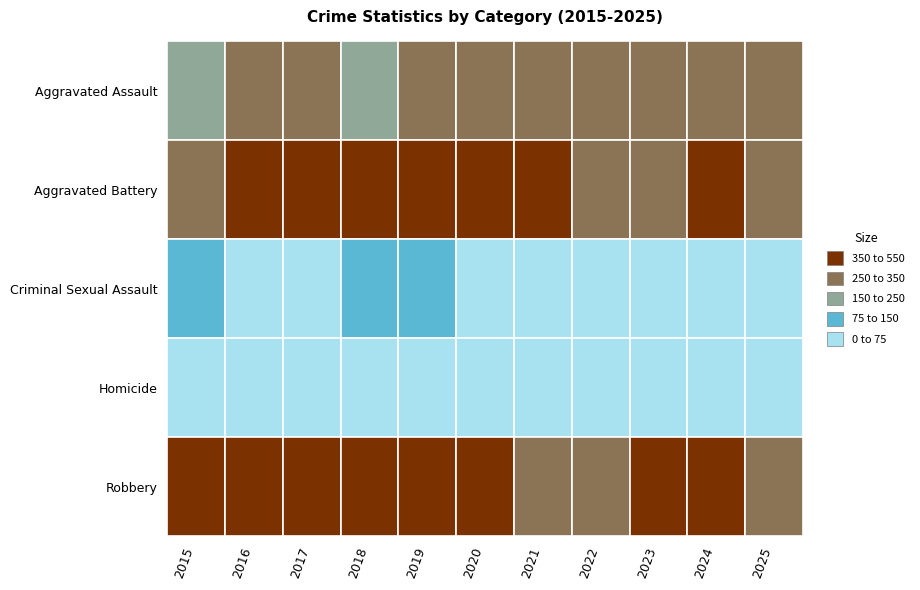

At how many categories does at least one series exceed 172?

11